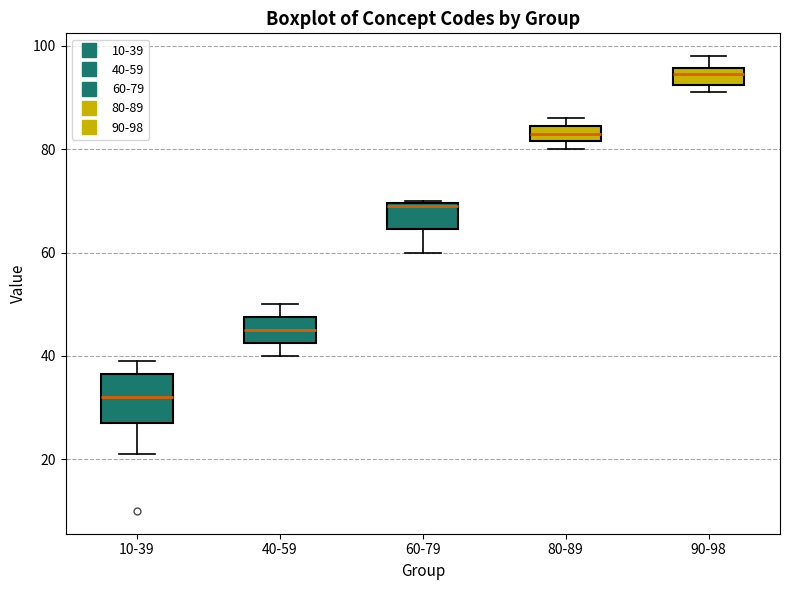

Where is the upper edge of the box for 90-98 on the y-axis? The values are not printed on the chart, so give them approximately, as read against the axis.

96